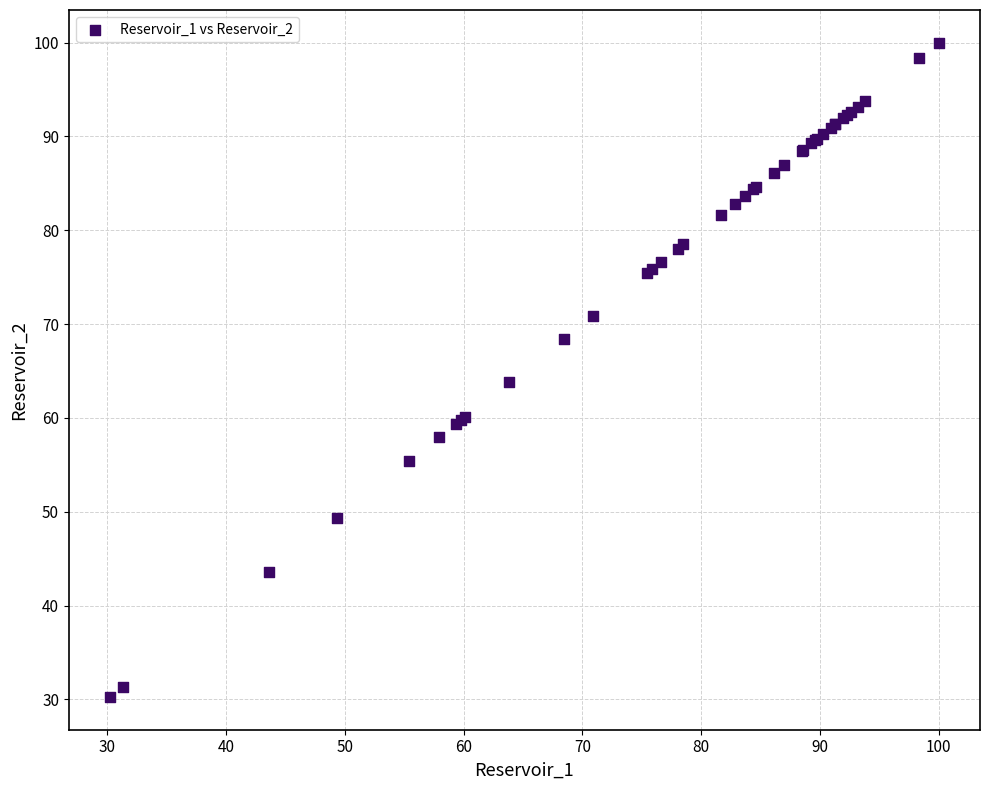

What Y value in the scatter plot is closest to 65?

63.8